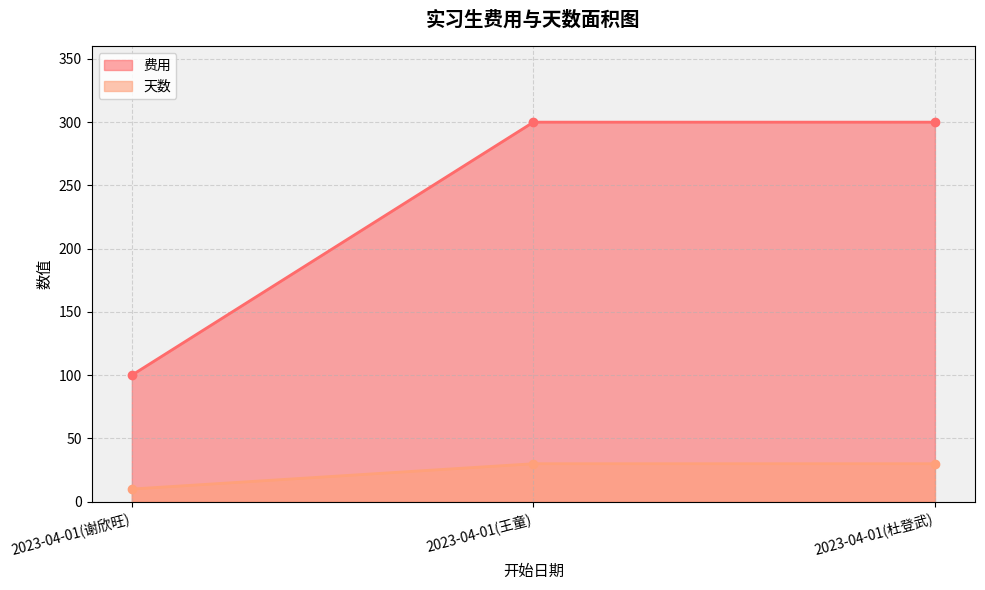

What are all the series names shown in the legend?

费用, 天数